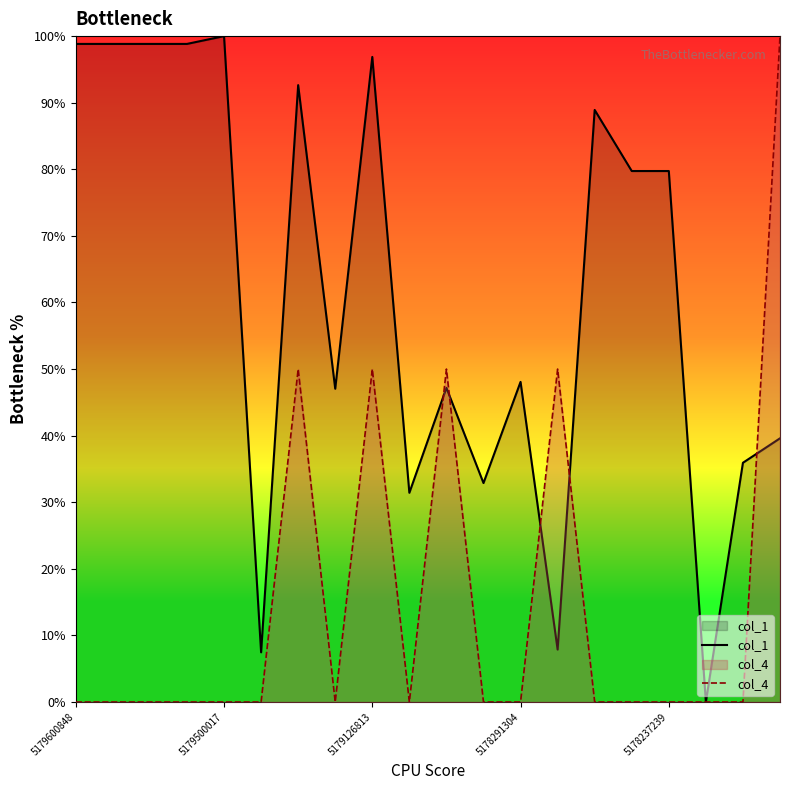

What is the difference between the maximum and minimum values in the col_4 series?

100.0